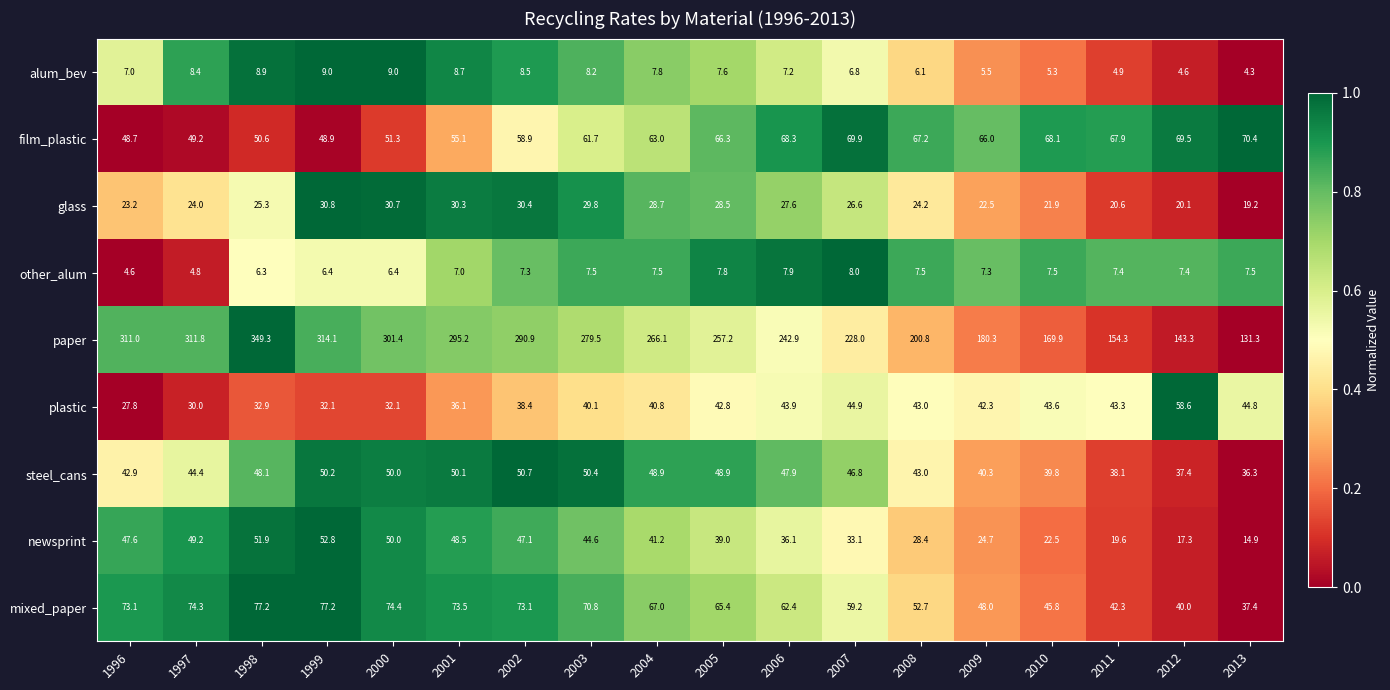

Which series has the widest spread of values?

paper